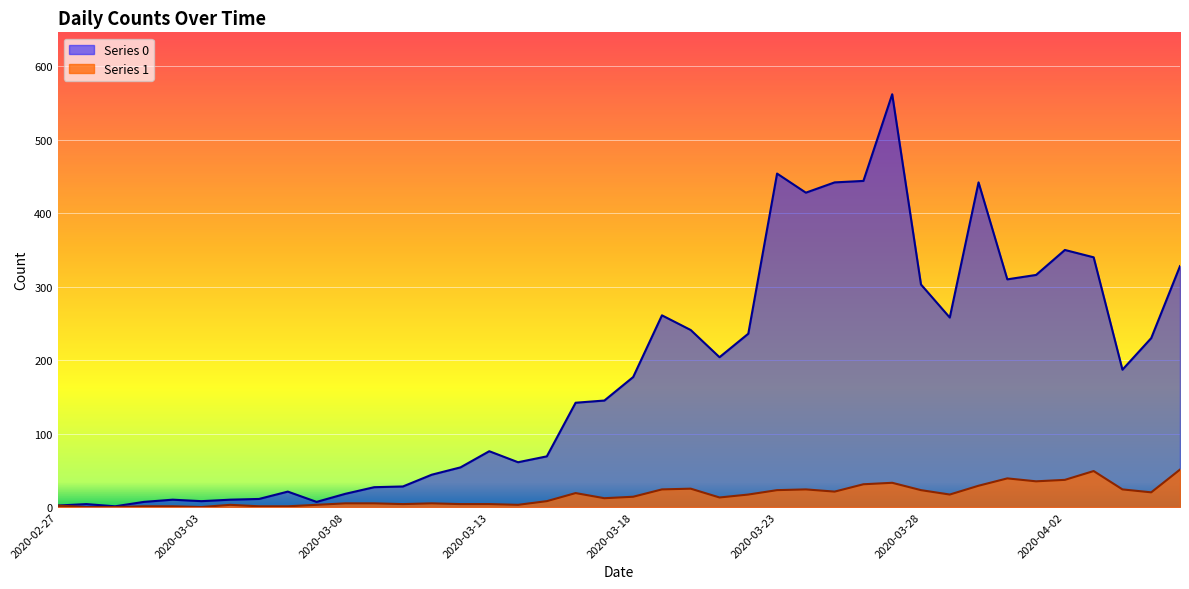

What is the difference between the Series 1 values at 2020-03-17 and 2020-03-12?

8